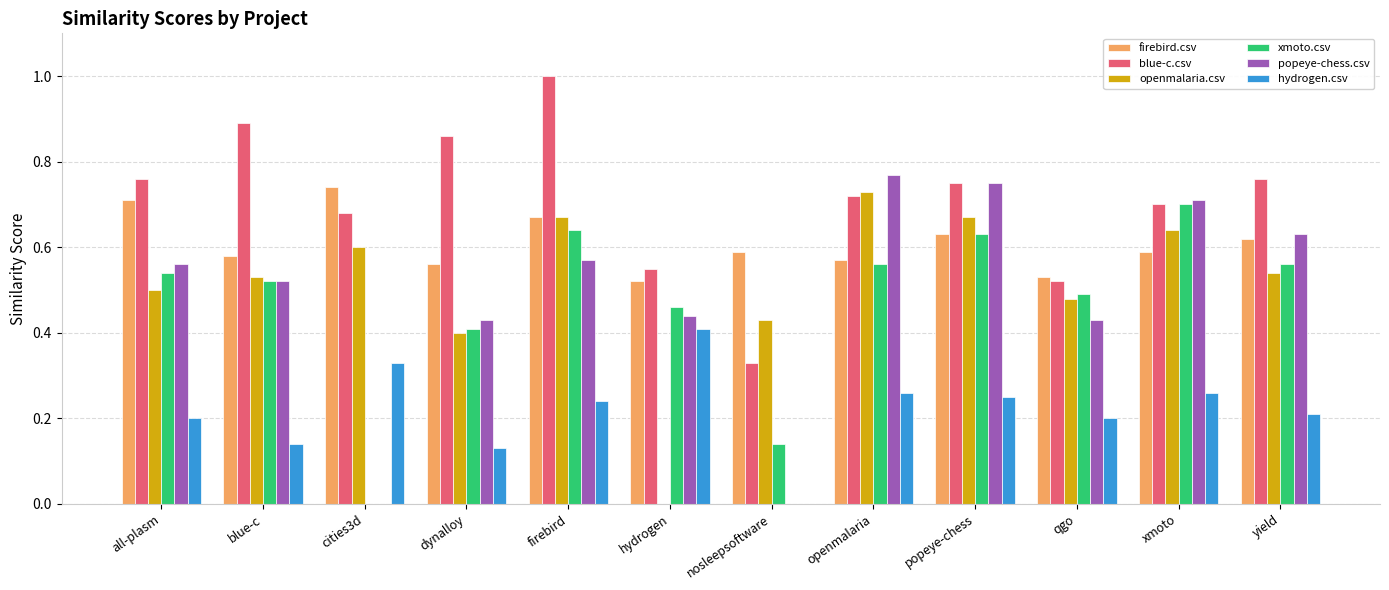

How many groups of bars are there?

12